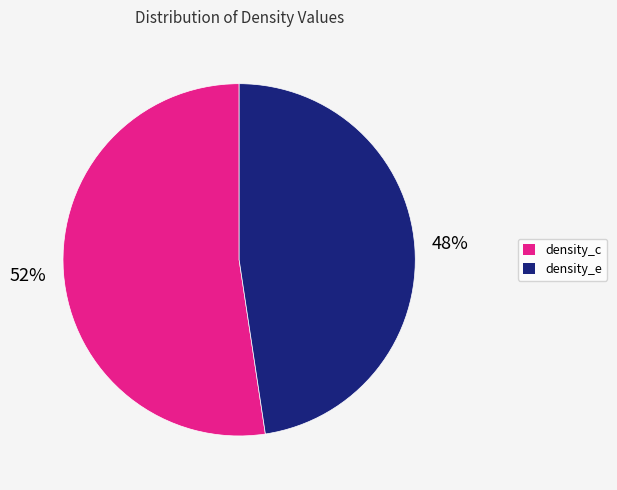

To the nearest percent, what is the combined percentage of density_e and density_c?

100%